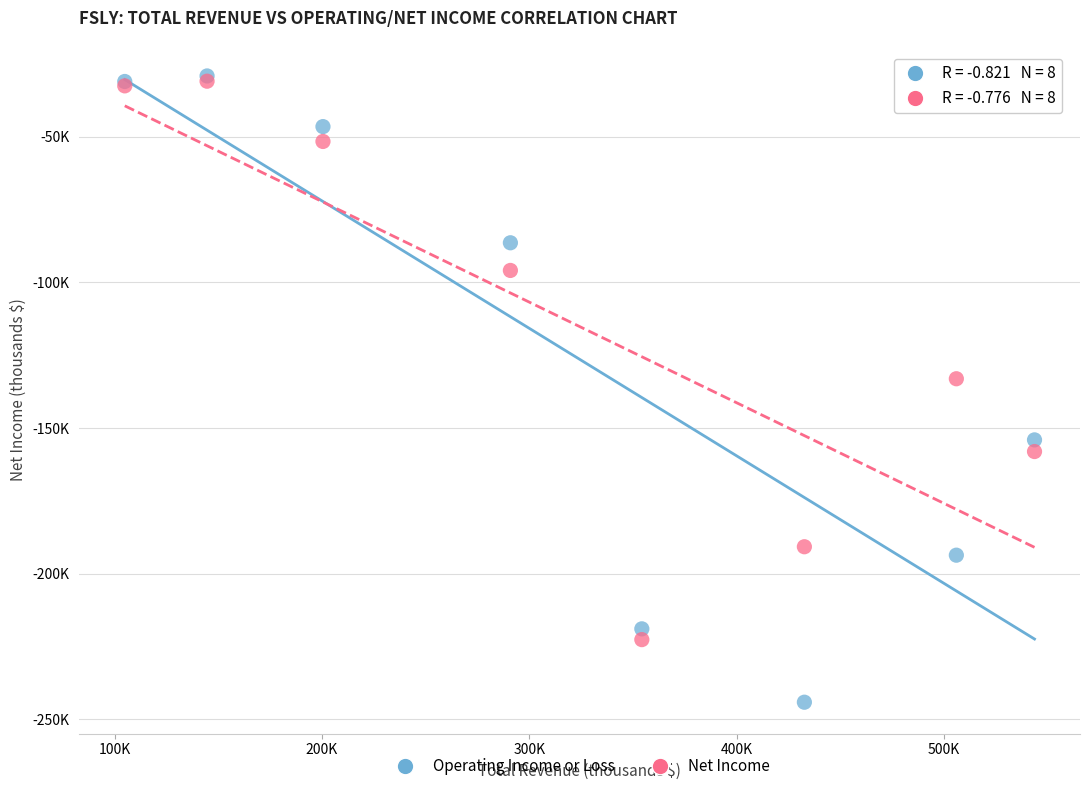

What are all the series names shown in the legend?

Operating Income or Loss, Net Income